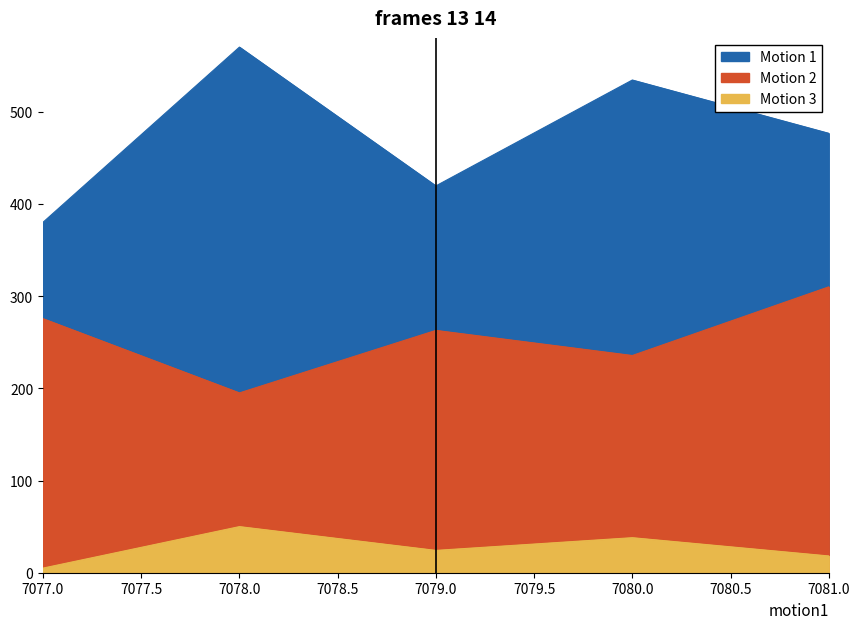

What is the difference between the Motion 2 values at 7081 and 7079?

47.2